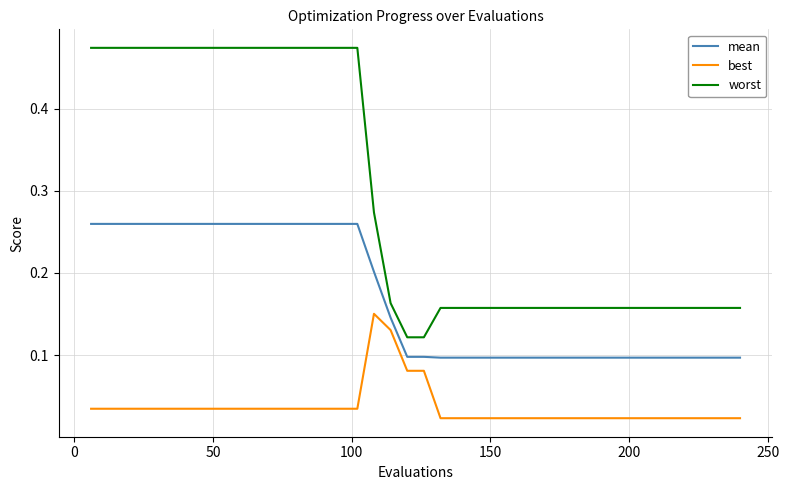

List the series in order of their overall mean, highest first.

worst, mean, best